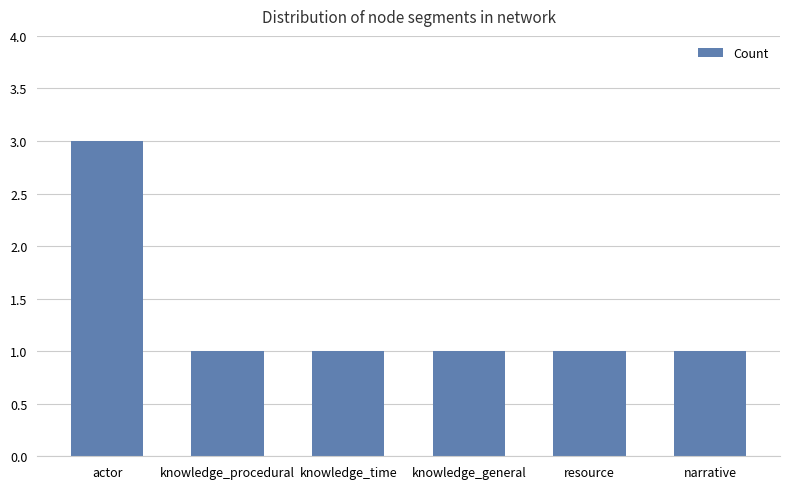

The chart shows a value of 1 at knowledge_procedural. True or false?

True